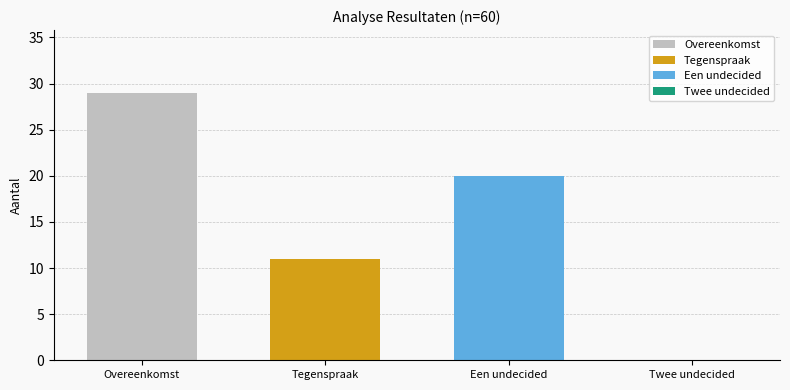

What is the maximum value shown in the chart?

29